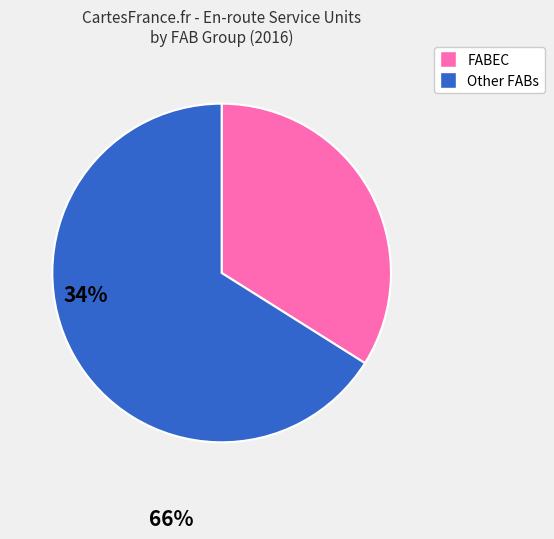

How many segments does this pie chart have?

2